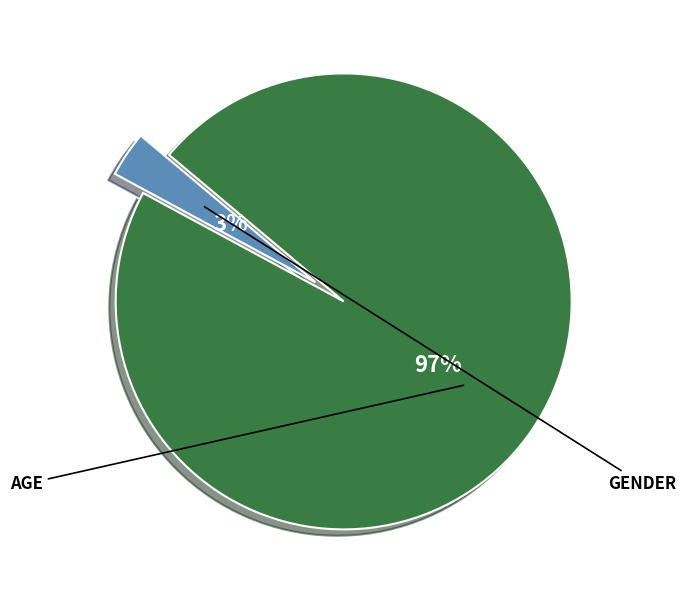

To the nearest percent, what is the average slice percentage?

50%